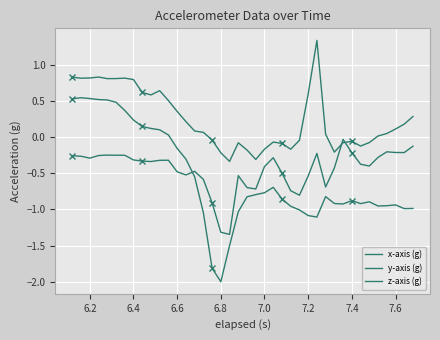

True or false: x-axis (g) has more than 1 points higher than both neighbors.

True